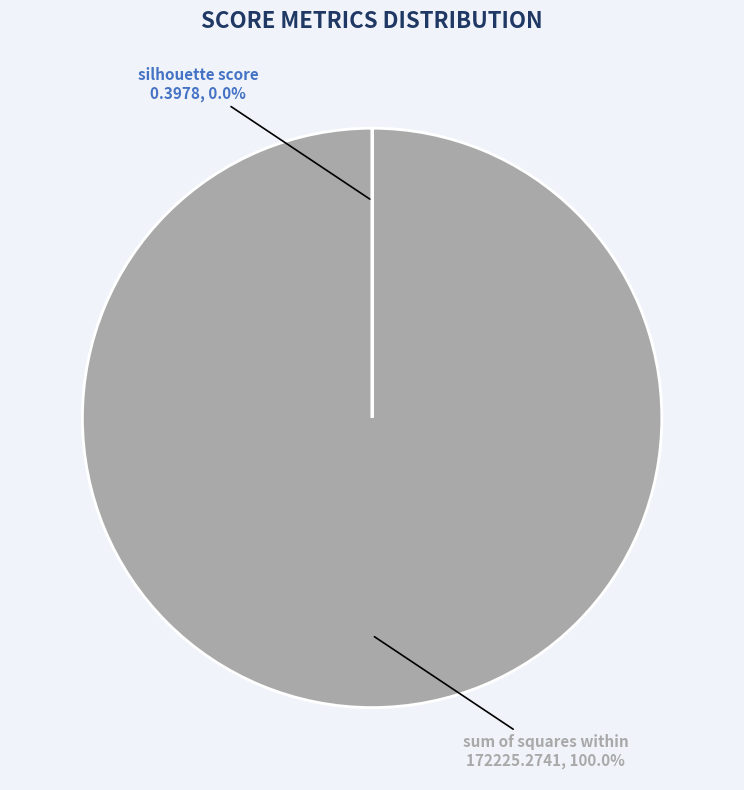

Does any single category account for the majority?

Yes